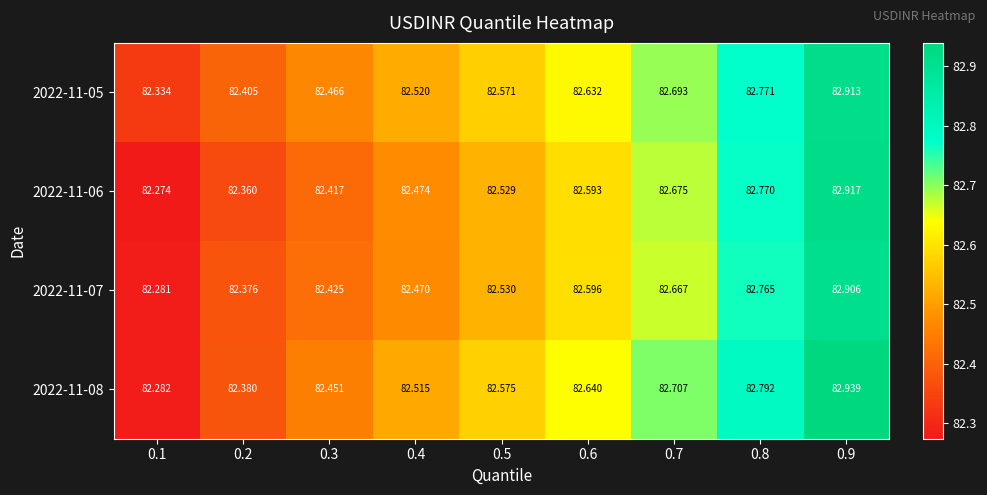

At 0.4, list the series in order from largest to smallest.

2022-11-05, 2022-11-08, 2022-11-06, 2022-11-07